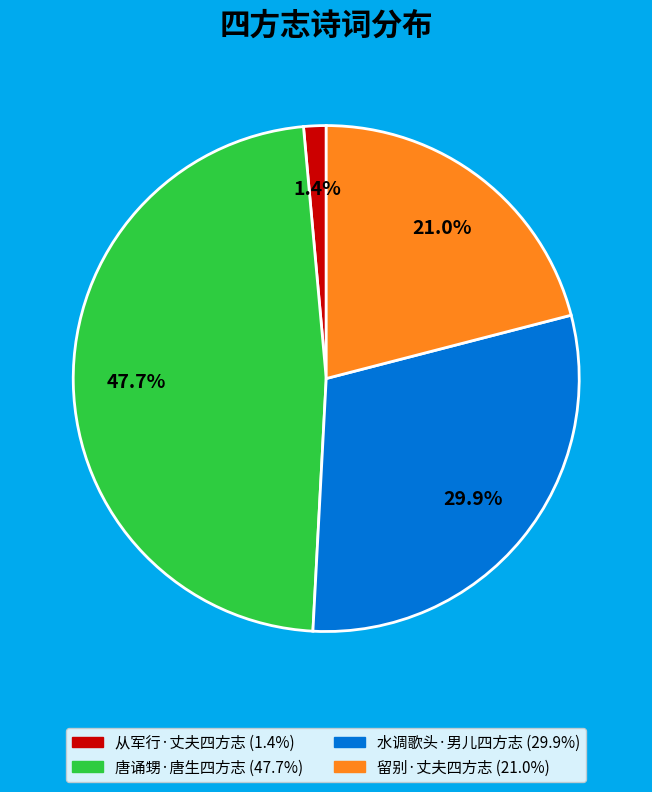

Is 唐诵甥·唐生四方志 the majority of the pie?

No